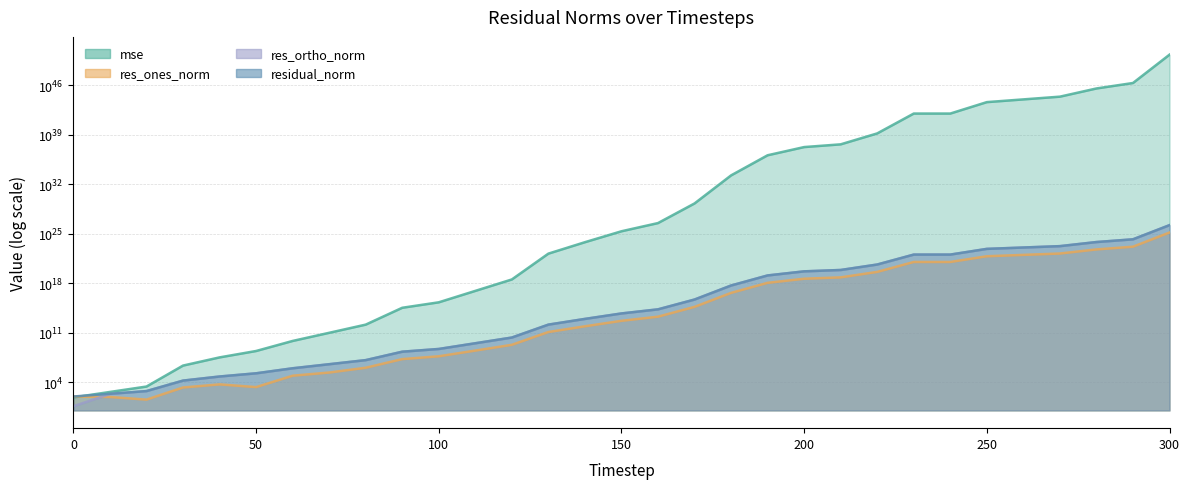

Which series changed the most between 160 and 270?

mse